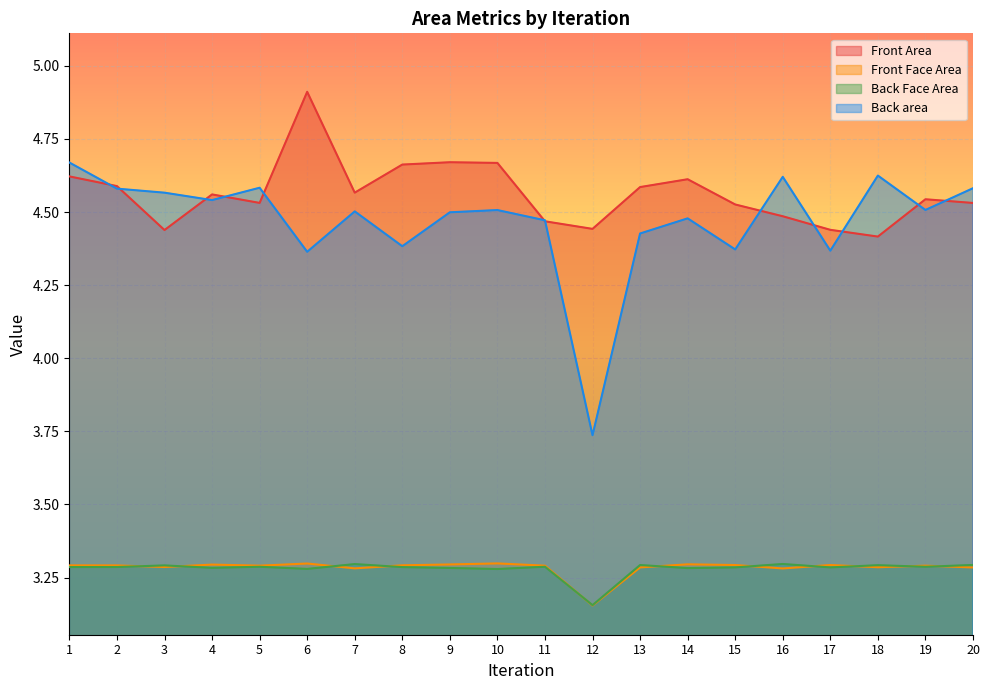

Which label corresponds to the largest value in the chart?

6